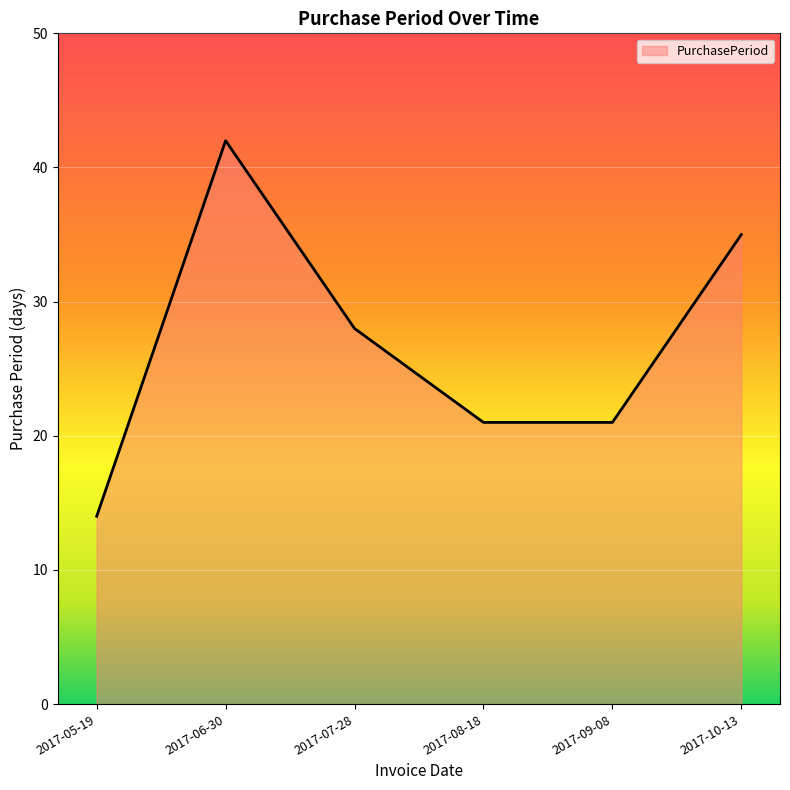

How many categories are shown in the chart?

6